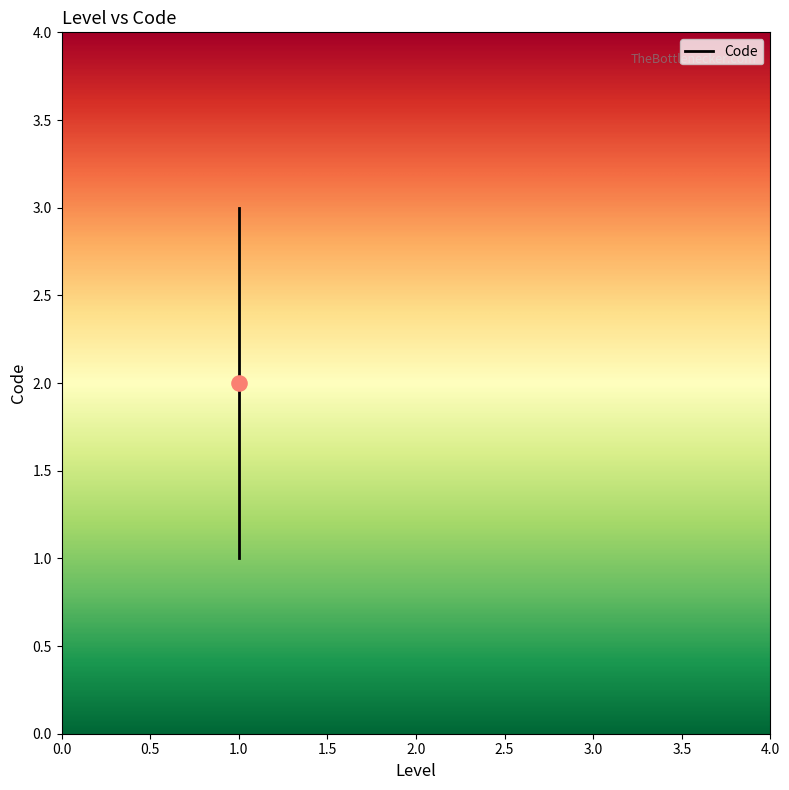

Approximately how many times larger is the value at 1 compared to 1?

2.0